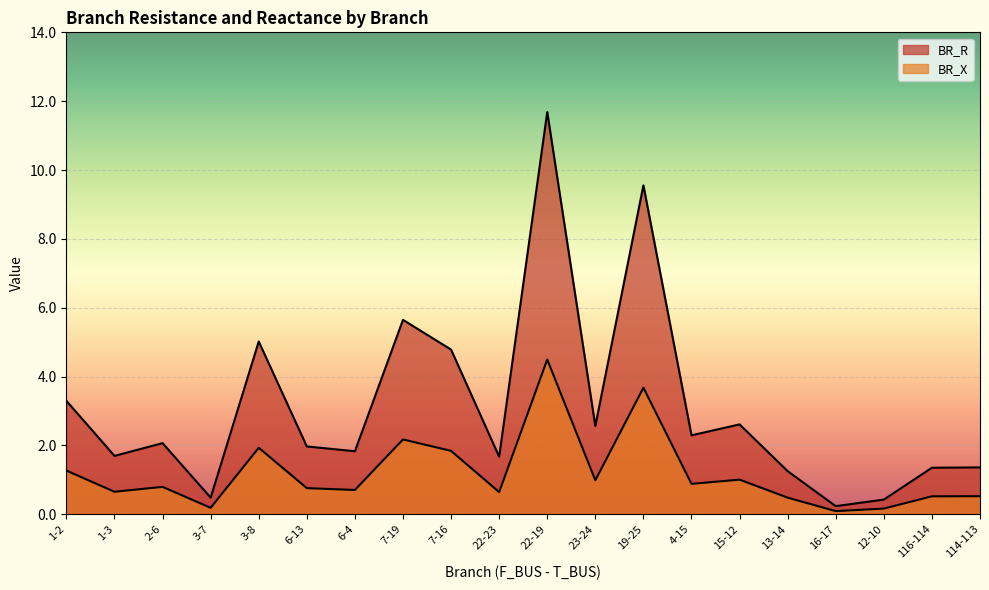

What is the value of the BR_R point at the 2nd from the left?

1.7